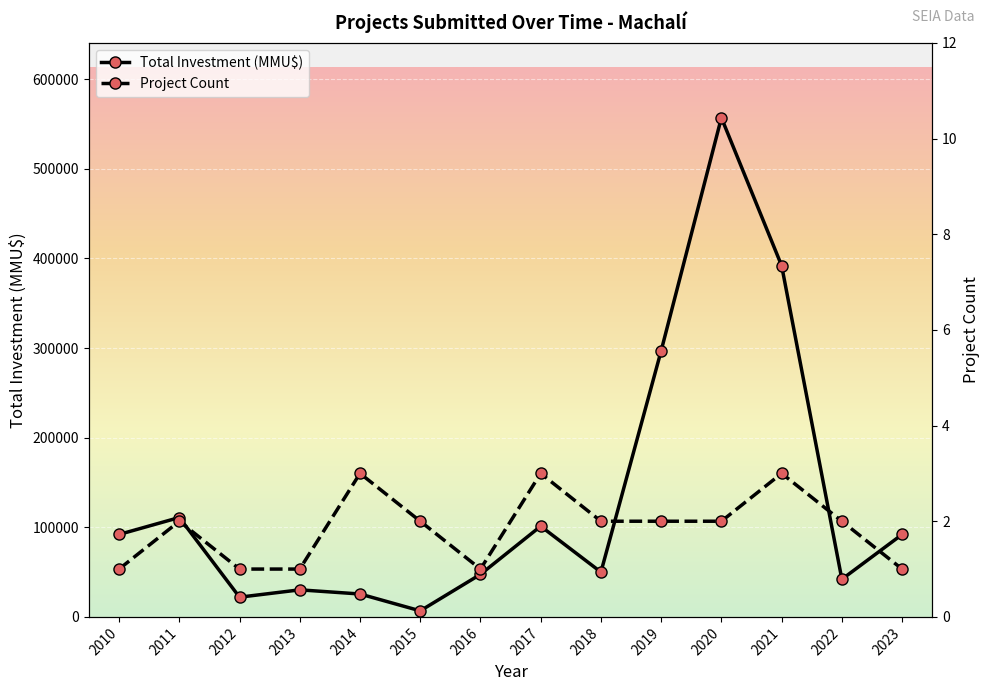

Is the value of Total Investment (MMU$) at 2021 greater than the value of Project Count at 2019?

Yes